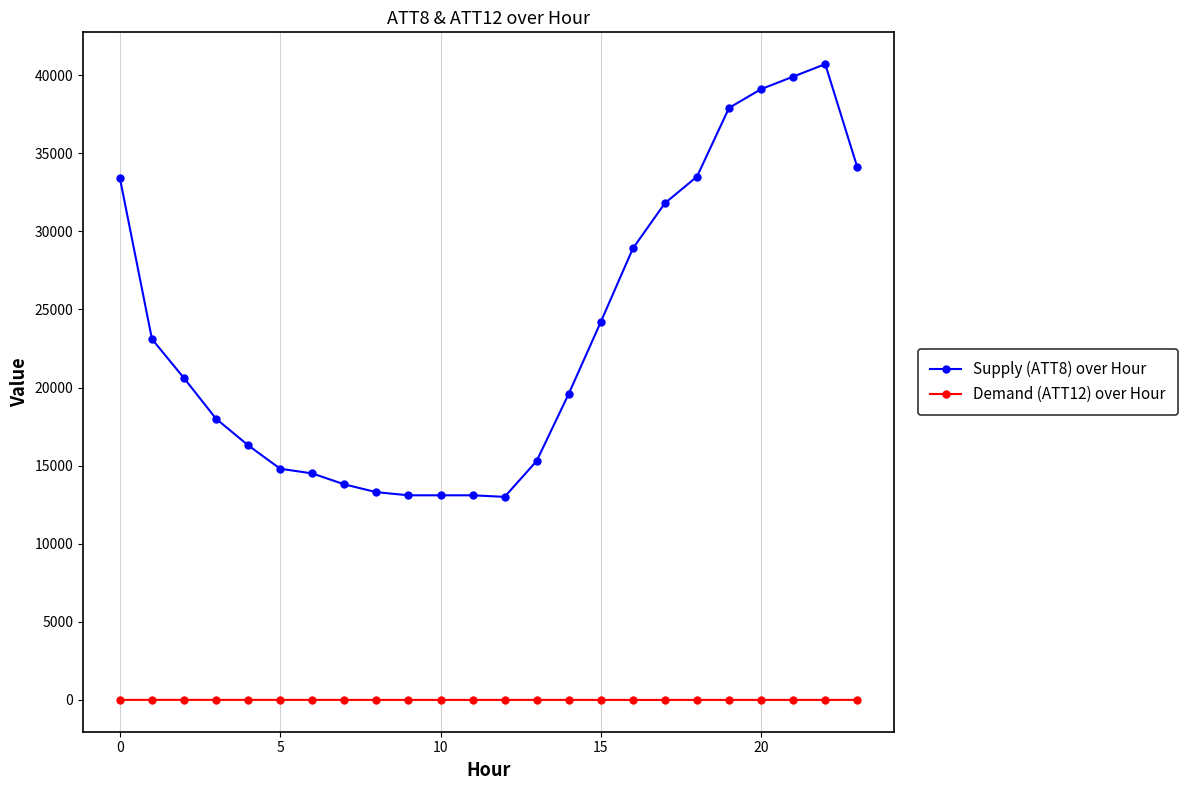

What is the value of the Supply (ATT8) over Hour point at the 23rd from the left?

40700.0